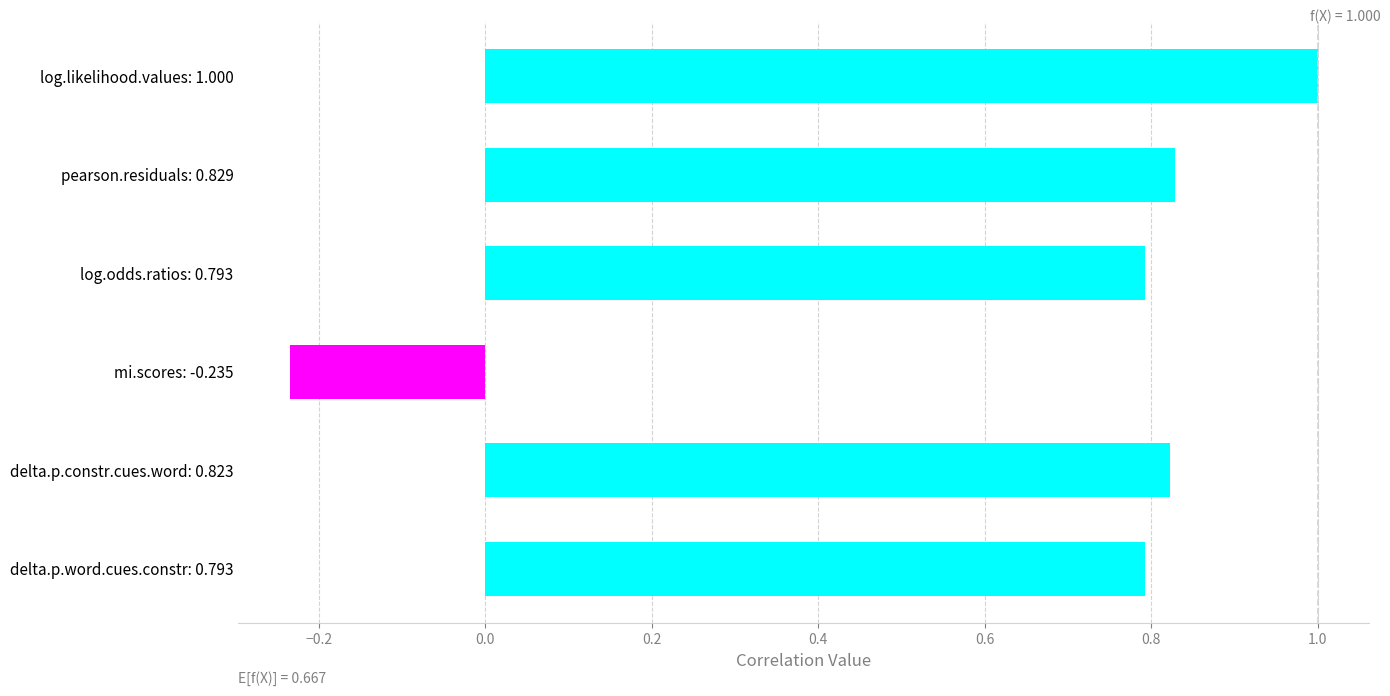

Which label corresponds to the smallest value in the chart?

mi.scores